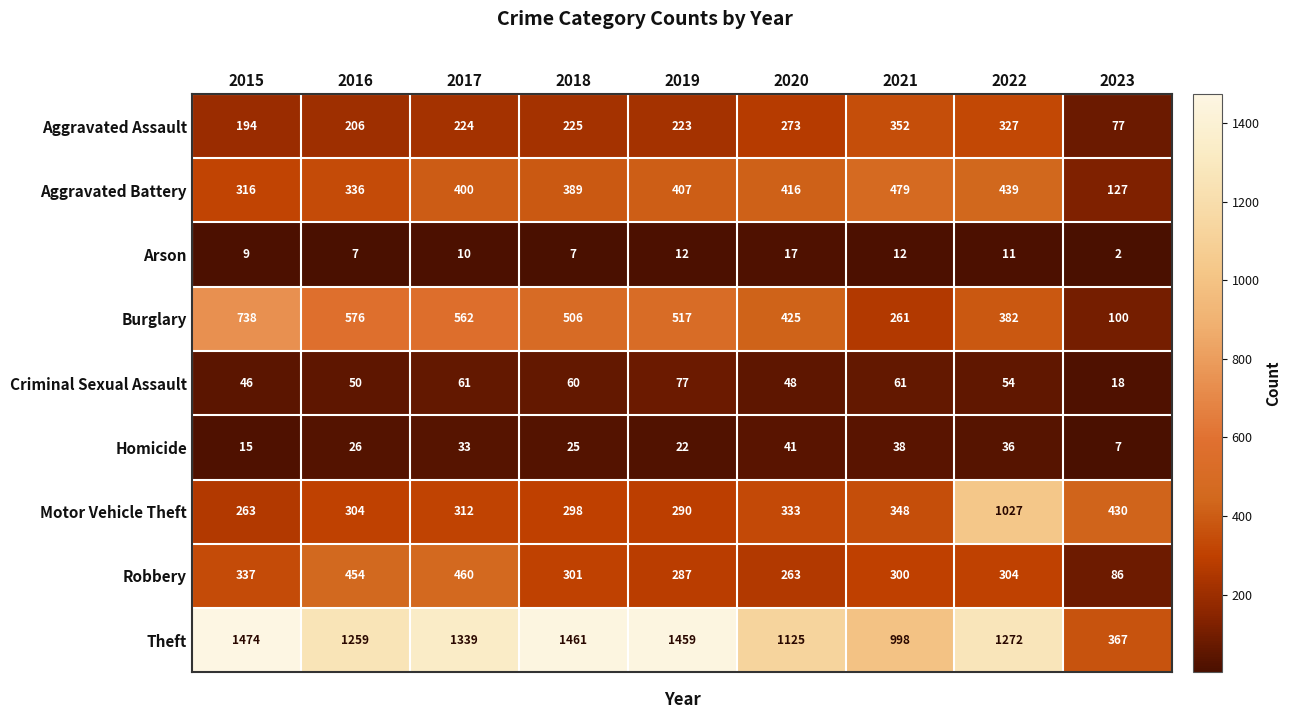

What is the difference between the maximum and minimum values in the Criminal Sexual Assault series?

59